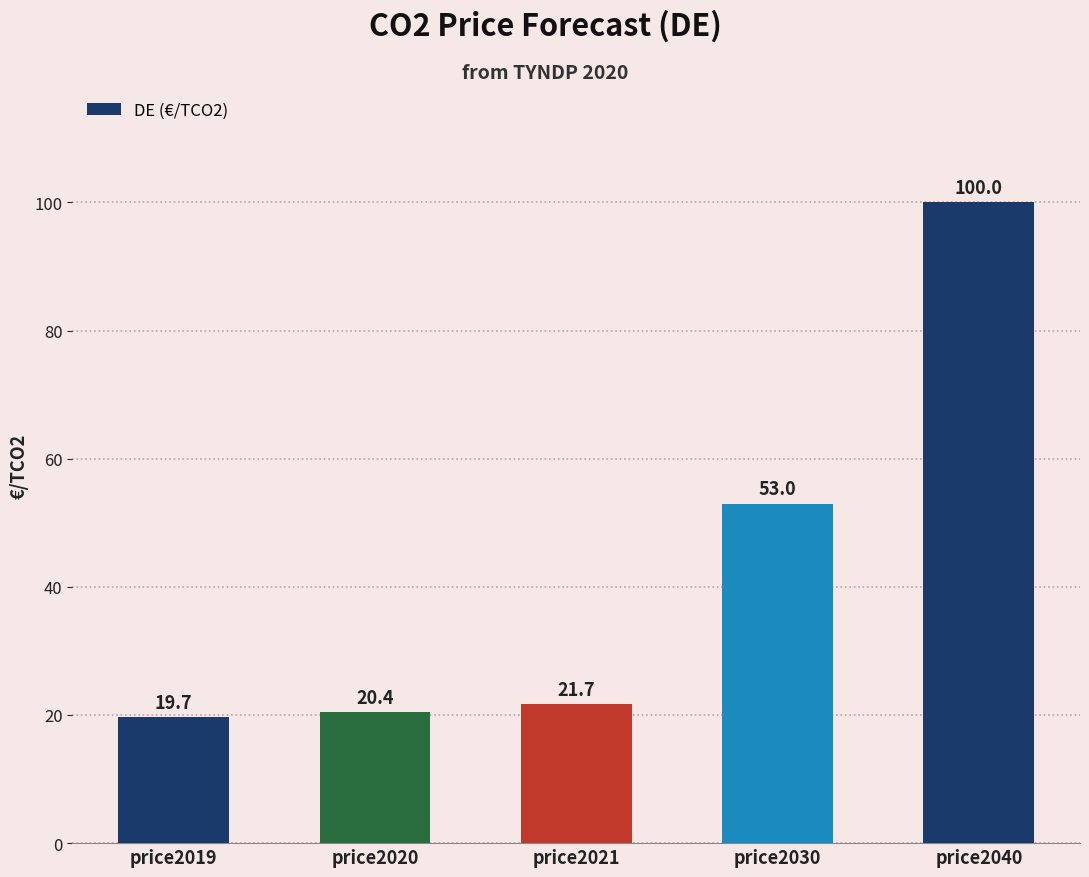

What is the ratio of the value at price2019 to the value at price2021?

0.9